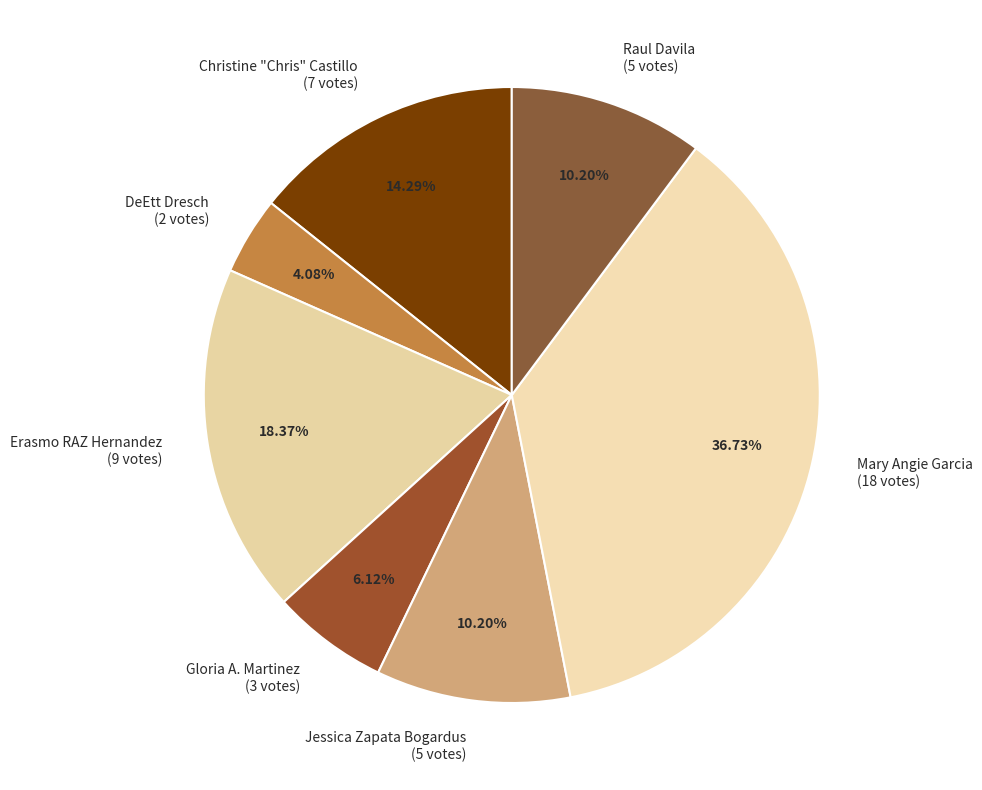

What percentage is the Gloria A. Martinez slice, to the nearest percent?

6%